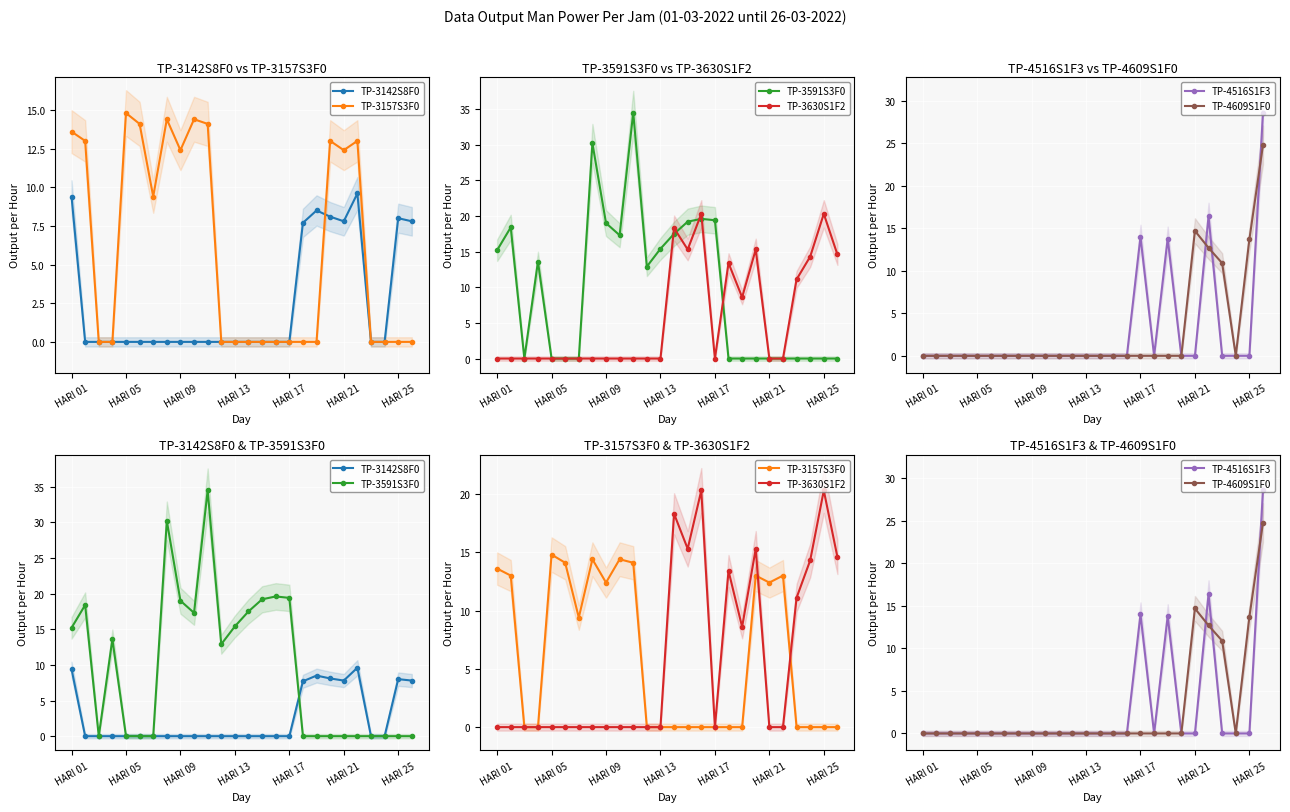

How many lines are shown in the chart?

6